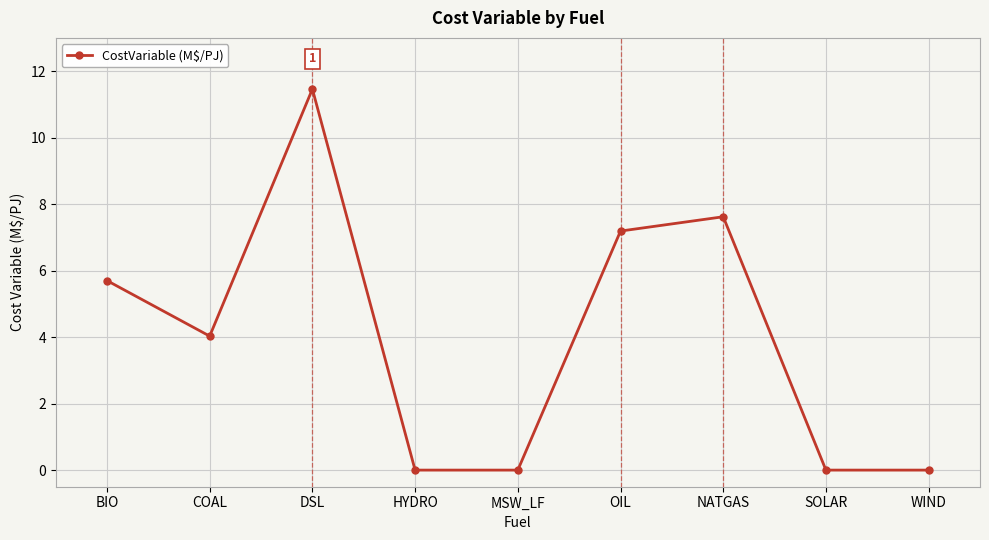

Where is the data nearest to the value 5?

BIO